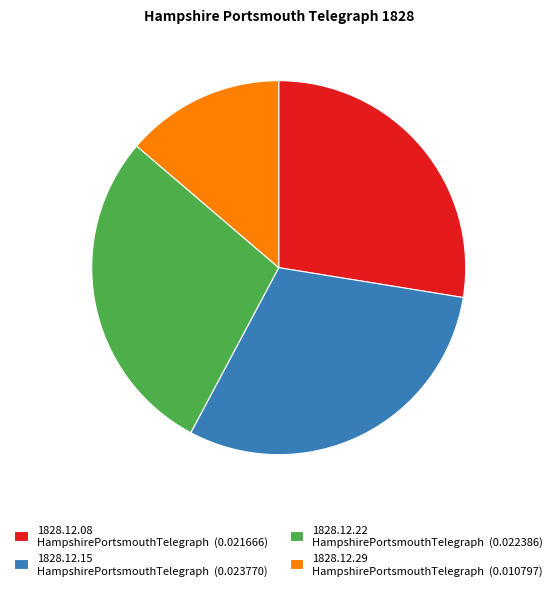

Does any single category account for the majority?

No